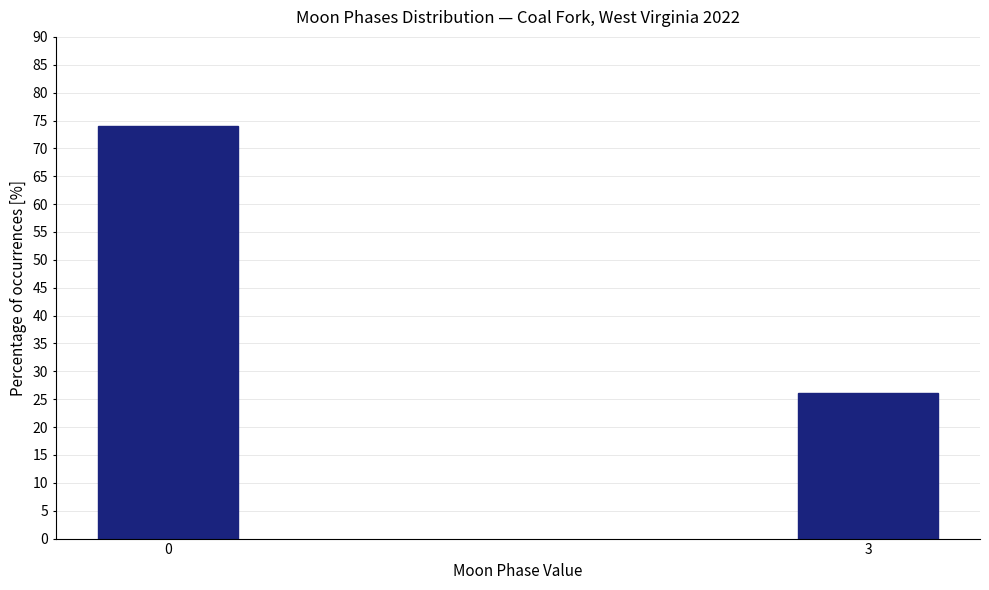

Reading left to right, transcribe all the data shown in this chart.

73.9	26.1